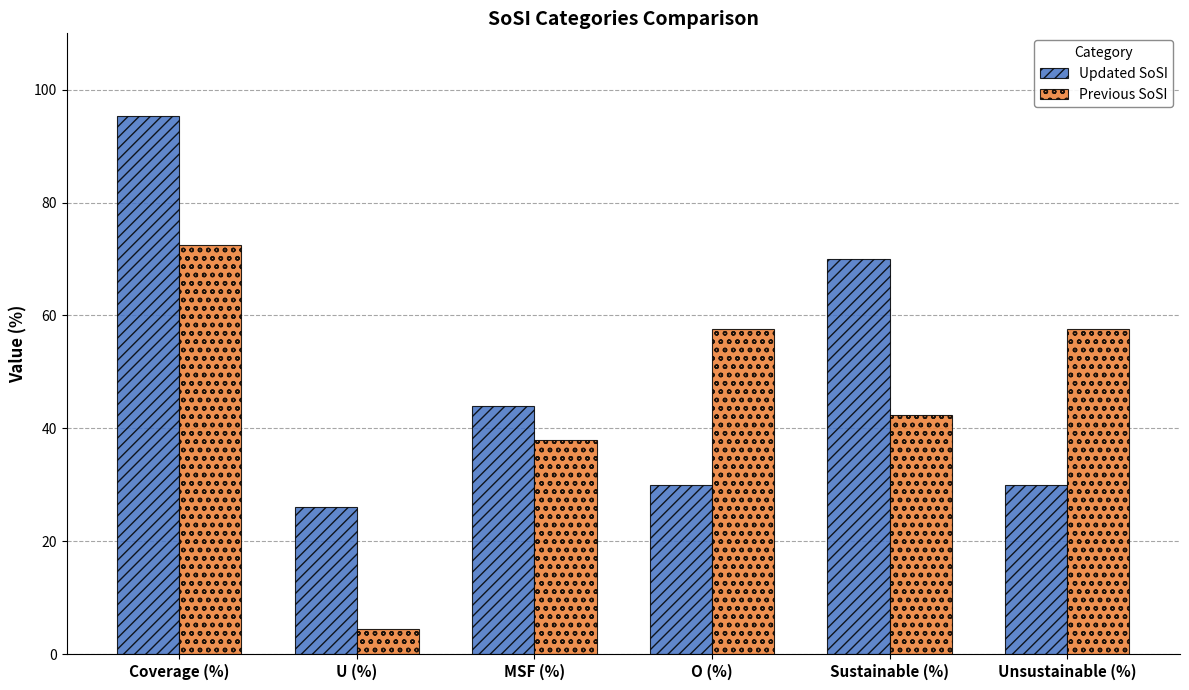

Rank the series by their average value, from lowest to highest.

Previous SoSI, Updated SoSI